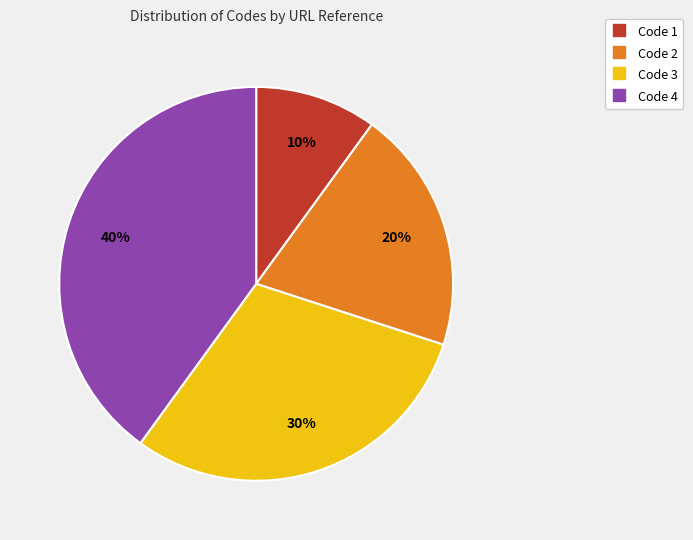

What is the ratio of the value at Code 4 to the value at Code 2?

2.0